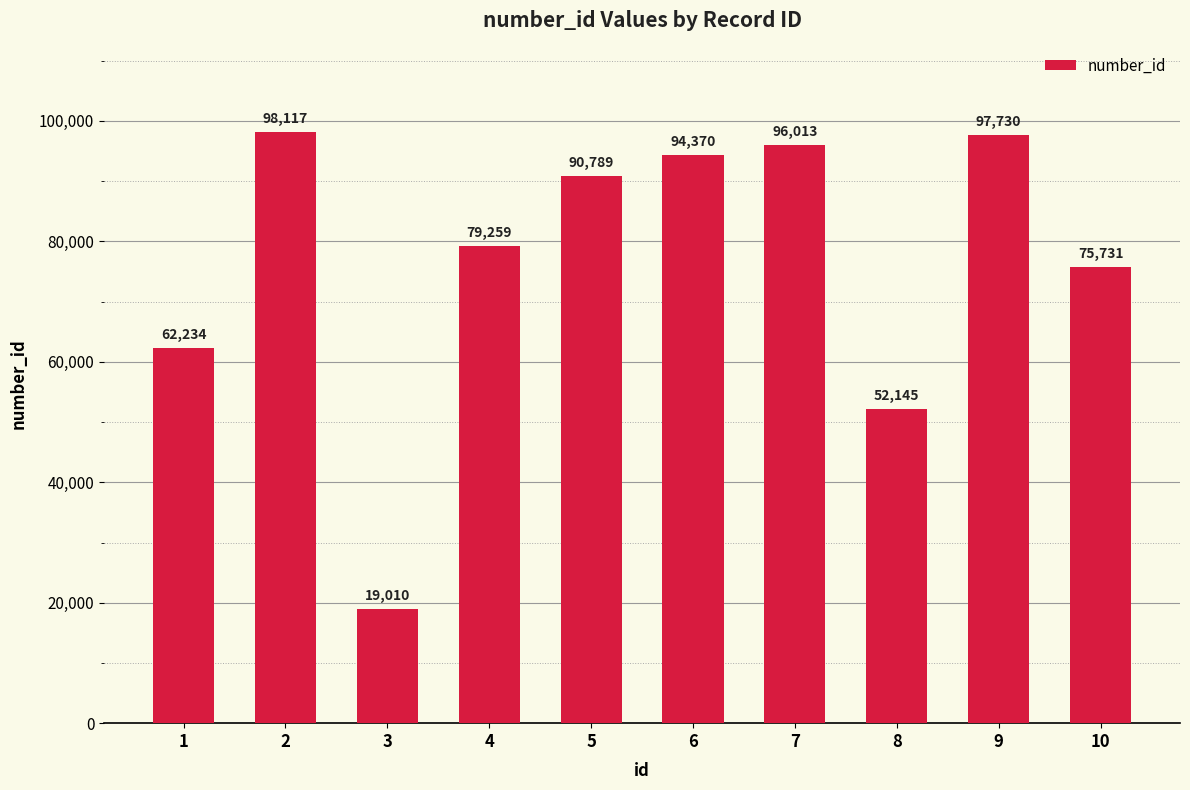

Are the bars horizontal?

No